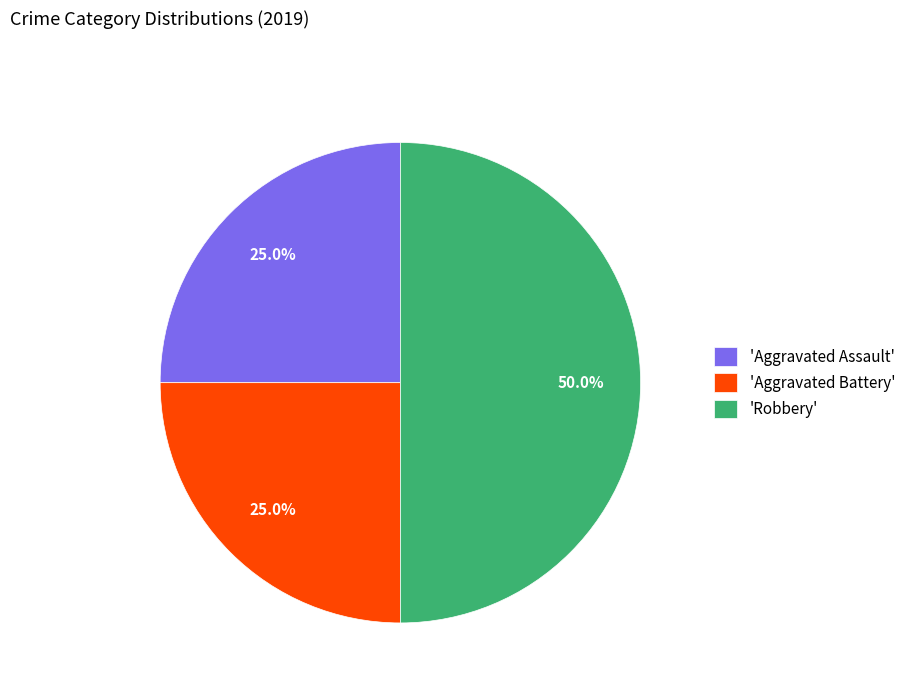

What portion of the pie excludes 'Aggravated Battery'?

75.0%